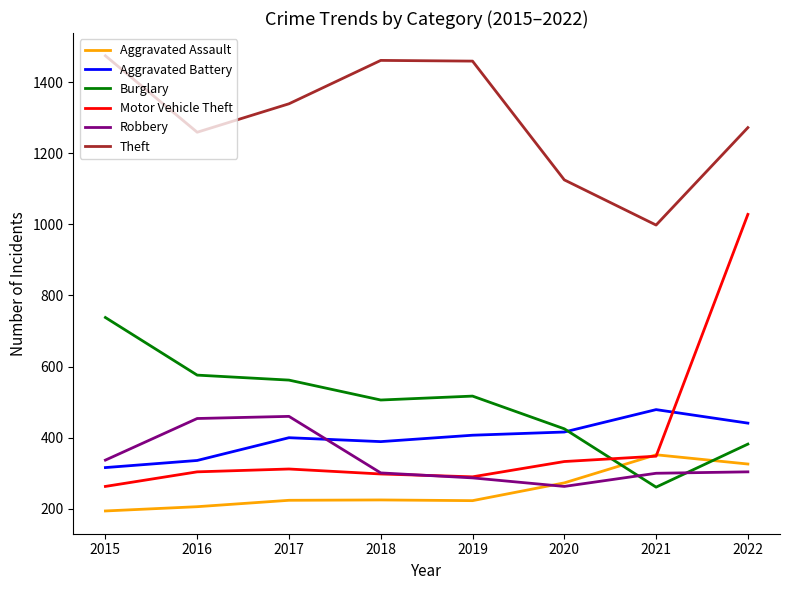

At which label does Theft reach its minimum?

2021